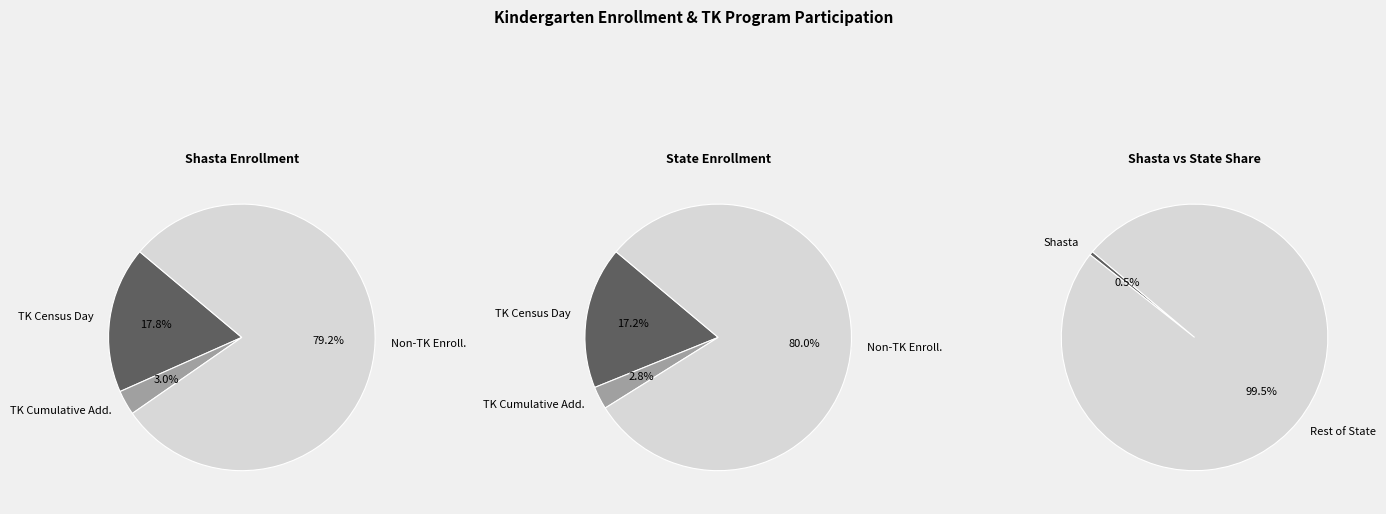

To the nearest percent, what is the difference between the largest and smallest slice percentages?

99%